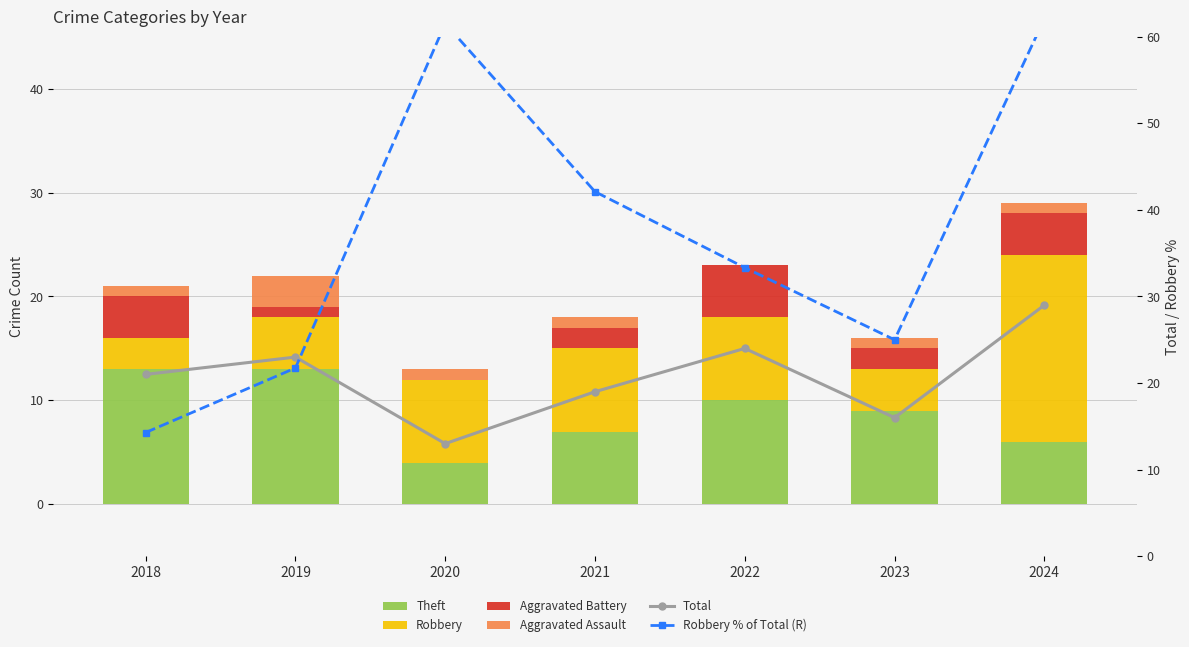

Which has a higher value, 2018 or 2024?

2018